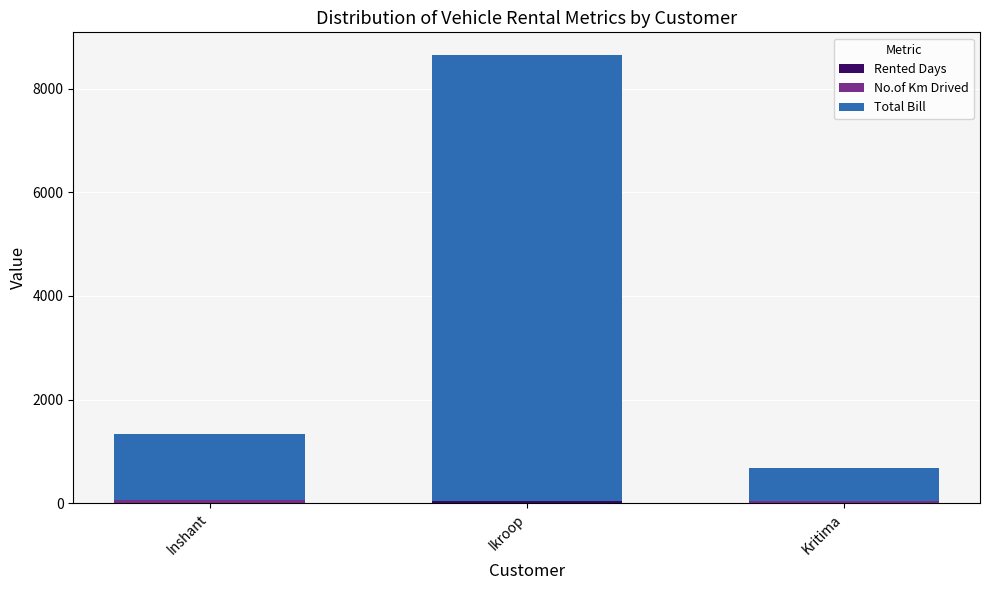

At which category is the sum across all series the highest?

Ikroop